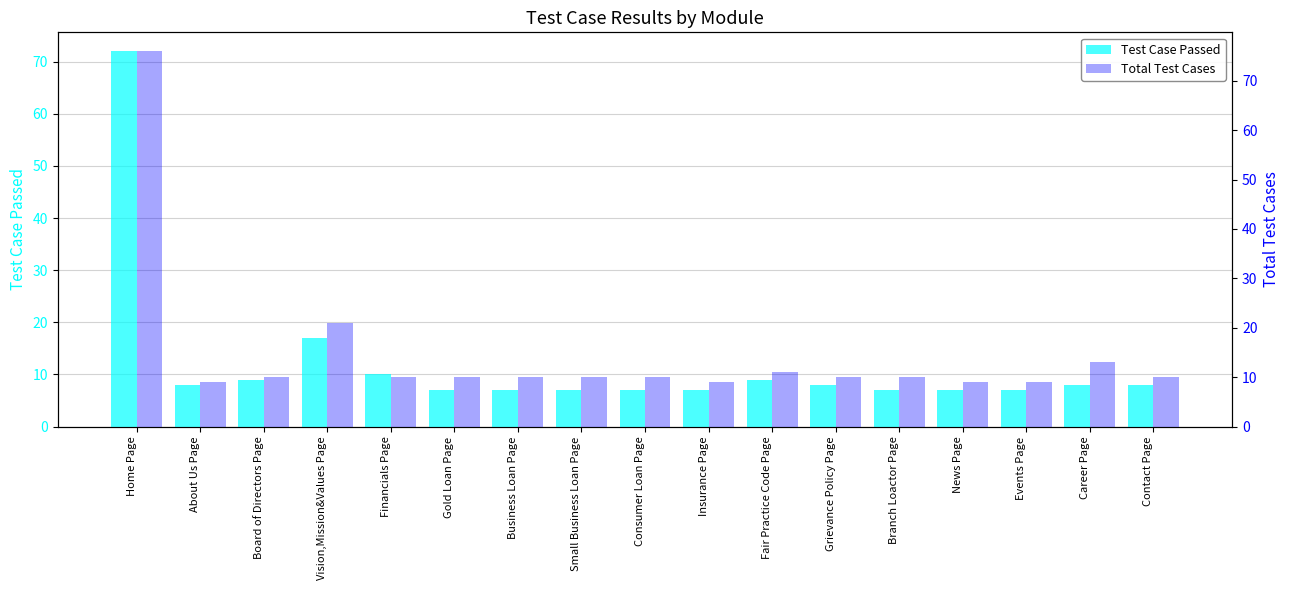

How many groups of bars are there?

17